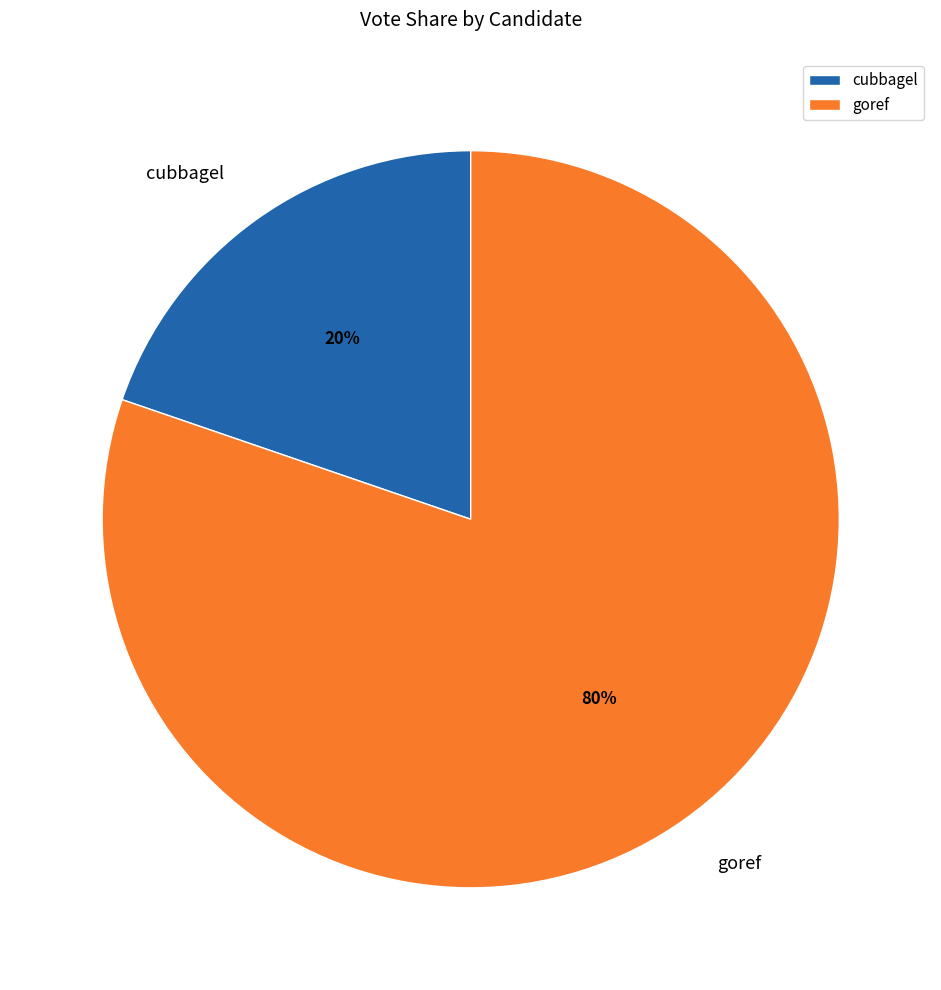

Which slice is the smallest?

cubbagel